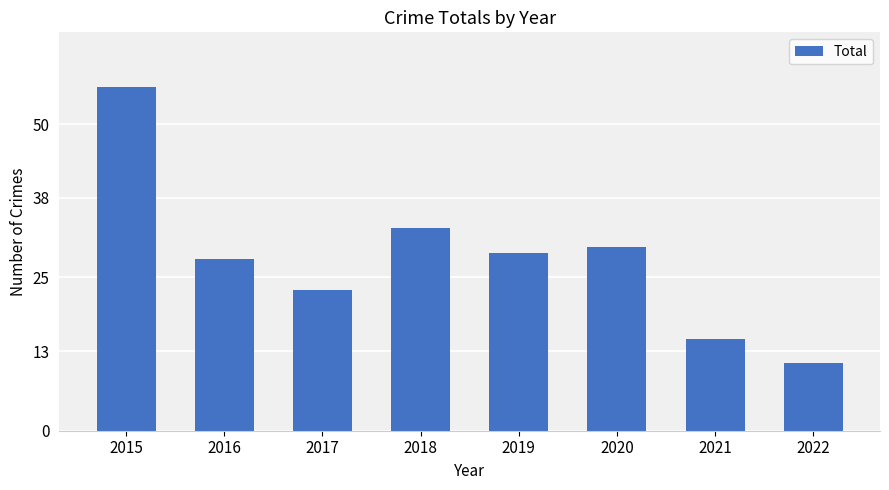

Which label corresponds to the smallest value in the chart?

2022